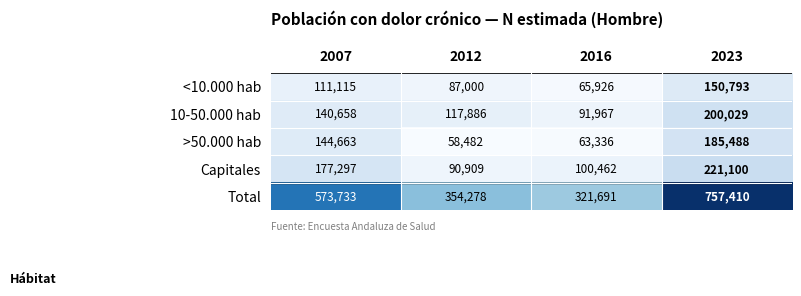

What is the minimum value shown in the chart?

58482